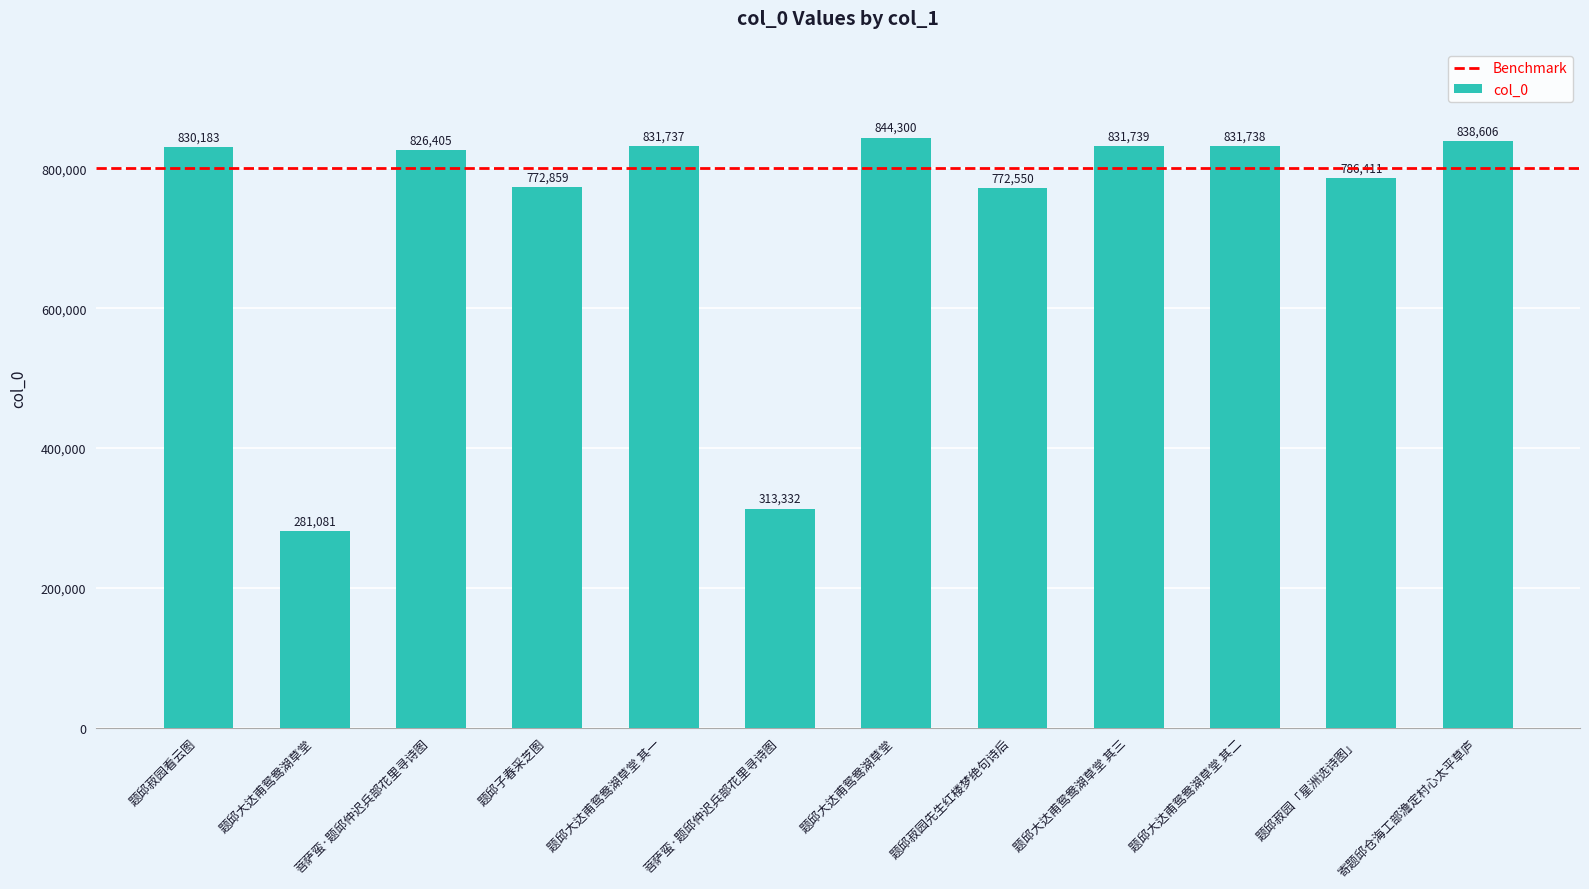

Read the value at 题邱大达甫鸳鸯湖草堂, to the nearest 100.

281100